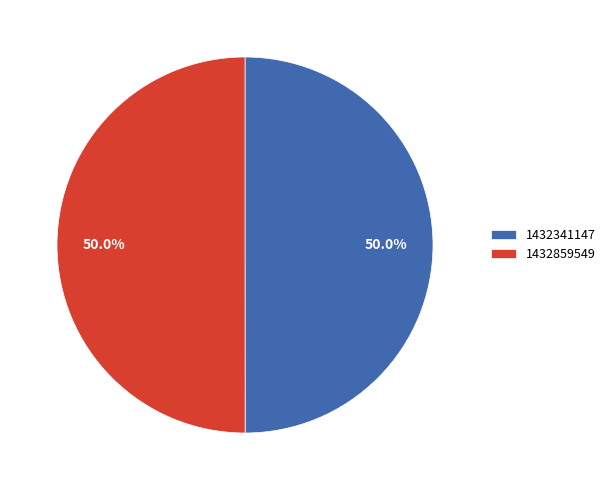

Is the sum of 1432859549 and 1432341147 greater than half?

Yes